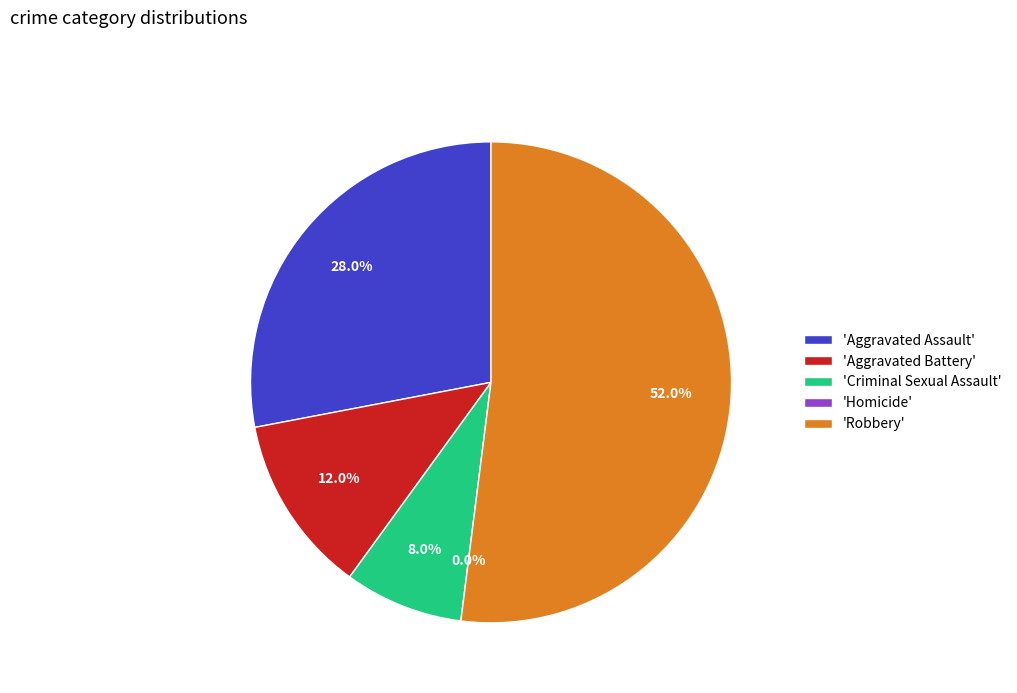

What is the majority slice?

Robbery